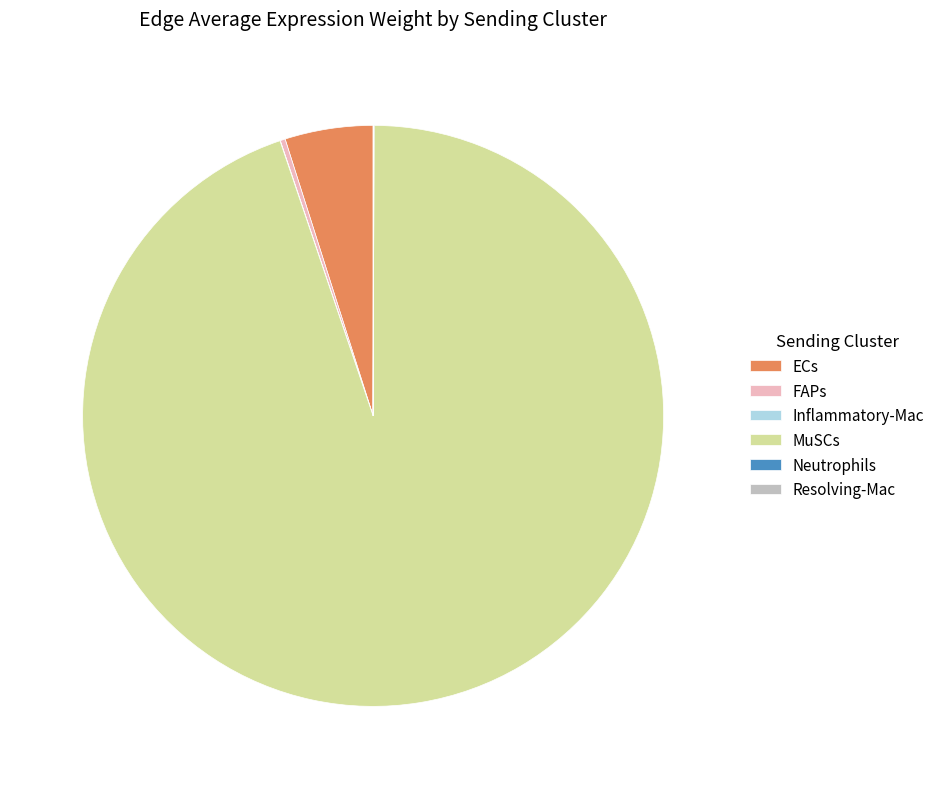

The ECs slice represents 5% of the pie. True or false?

True